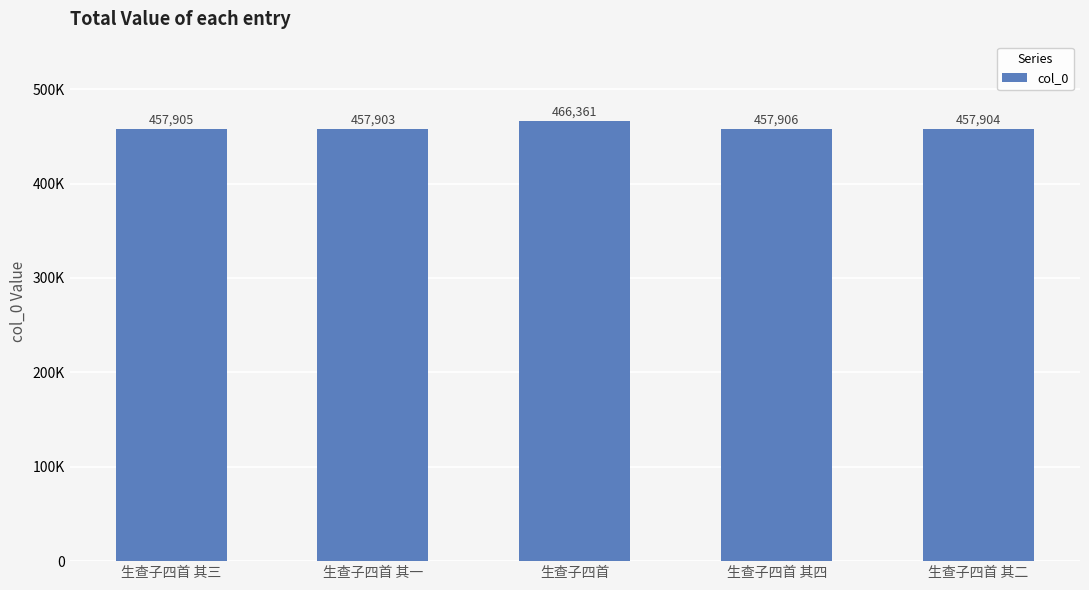

Are the bars horizontal?

No